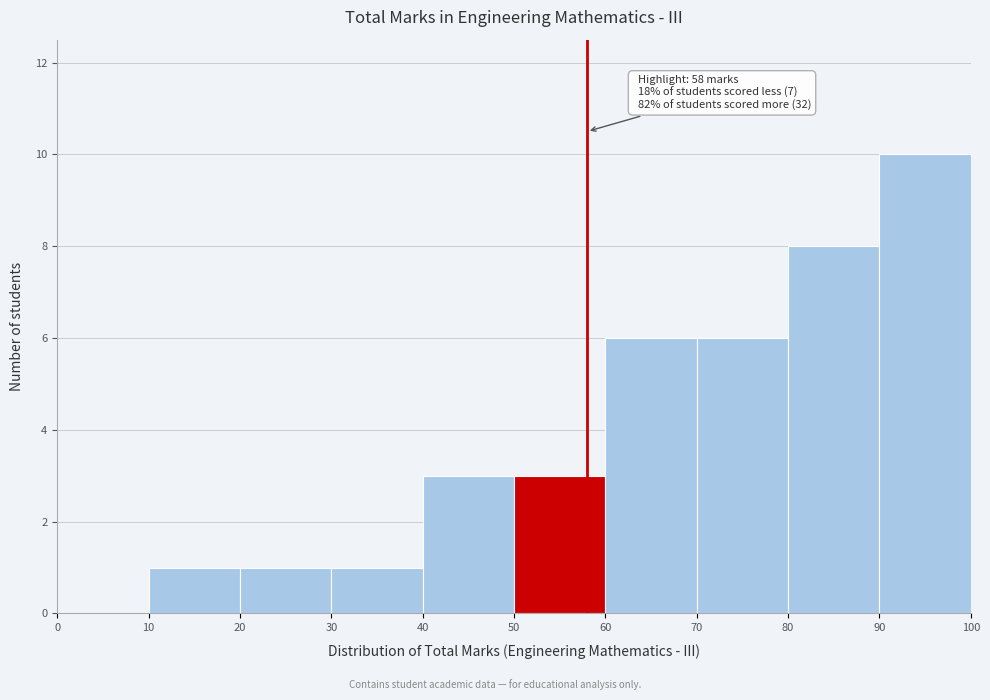

Which range on the x-axis has the tallest bar?

90 to 100